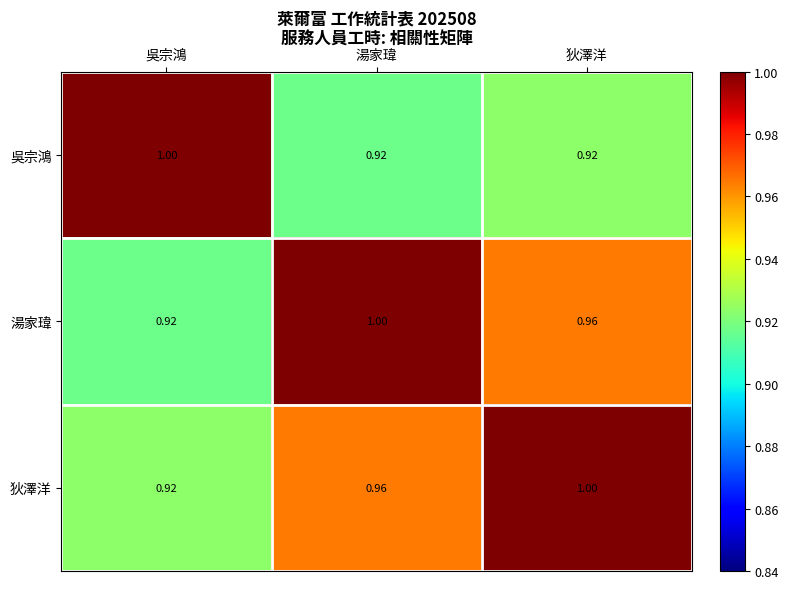

Where is 狄澤洋 nearest to the value 0?

吳宗鴻